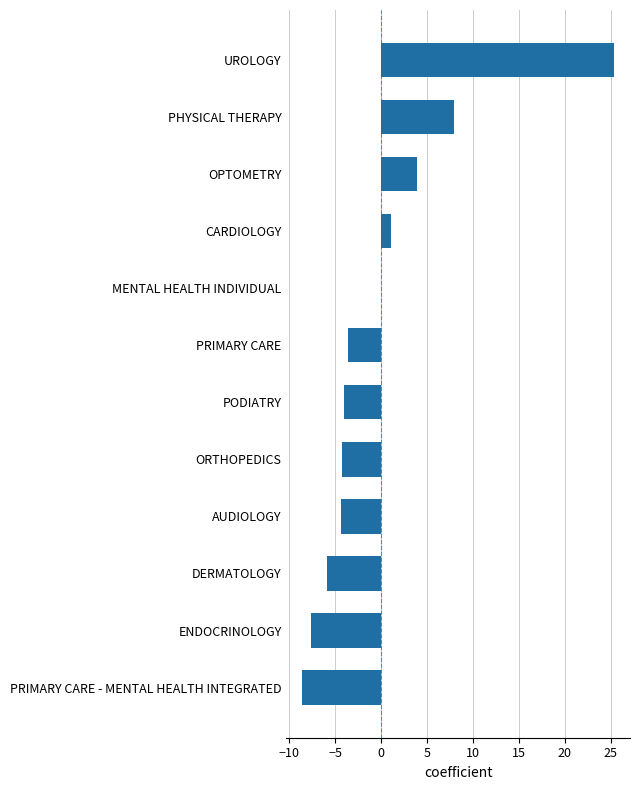

Are the bars horizontal?

Yes